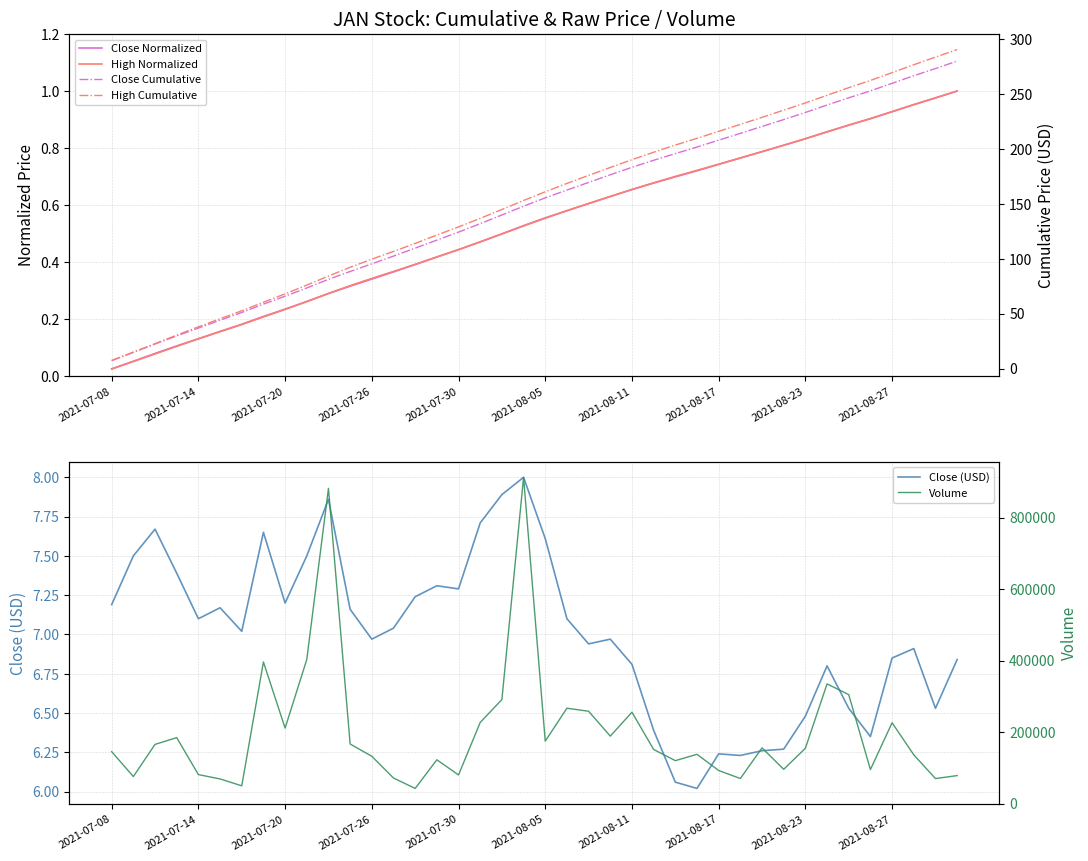

The Close (USD) series shows 6.8 at 2021-08-11. True or false?

True